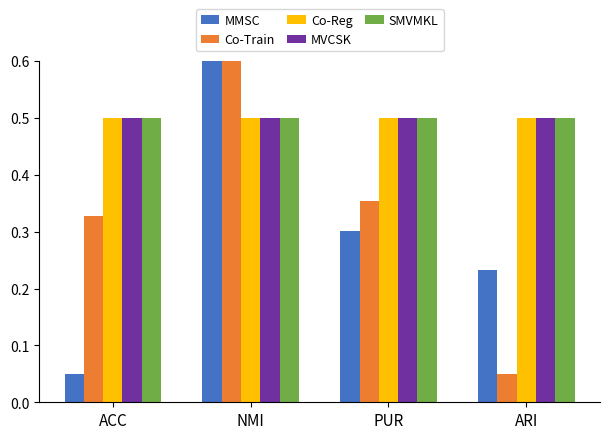

What is the sum of all Co-Train values?

1.3